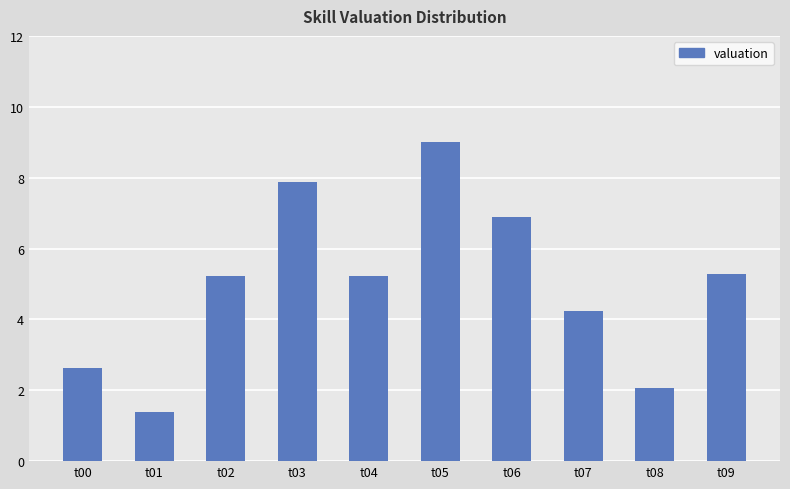

What is the approximate value at t01?

1.4